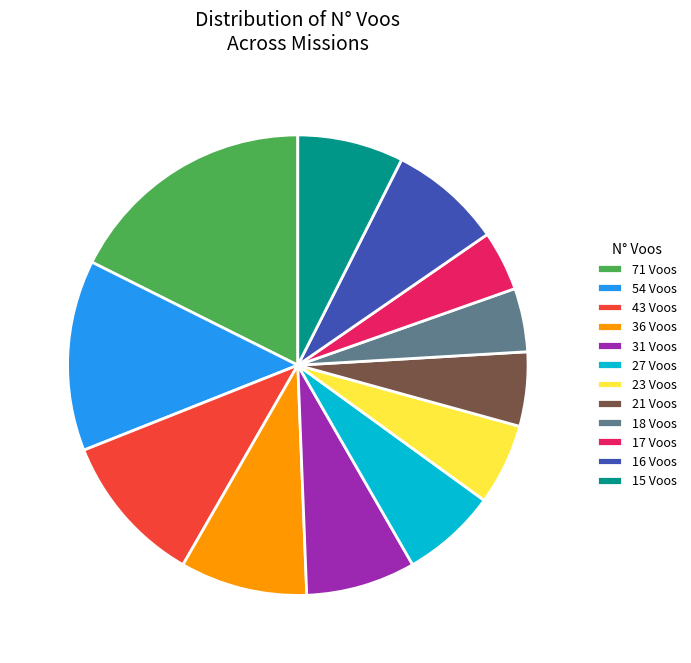

Approximately how many times larger is the value at 27 Voos compared to 18 Voos?

1.5